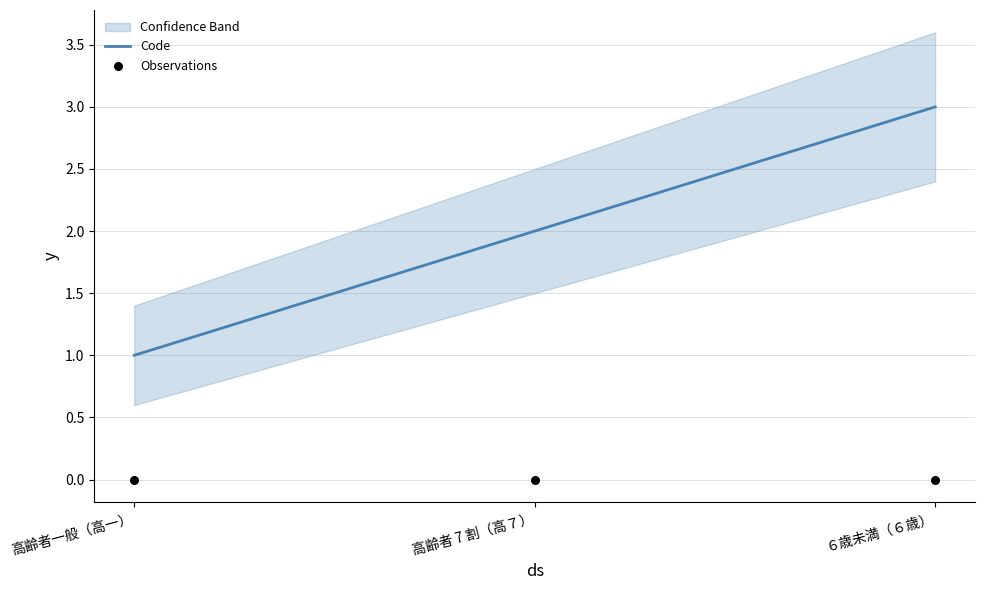

Which series has the largest total across all categories?

Code